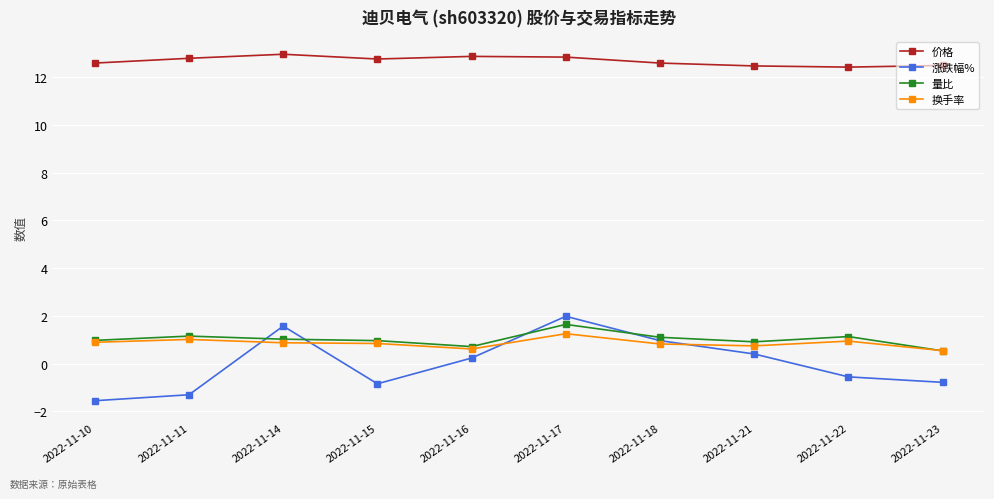

What is the average value of the 量比 series?

1.0